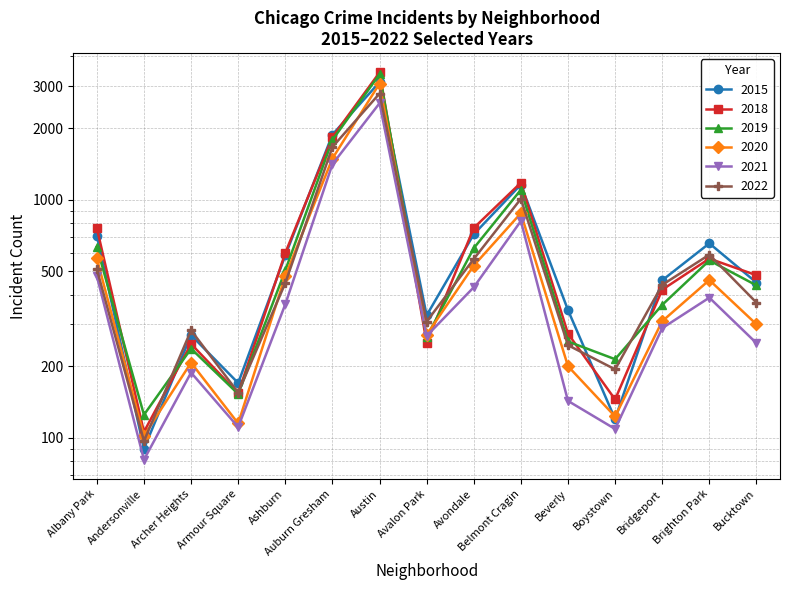

Which series has the largest range (max minus min)?

2018